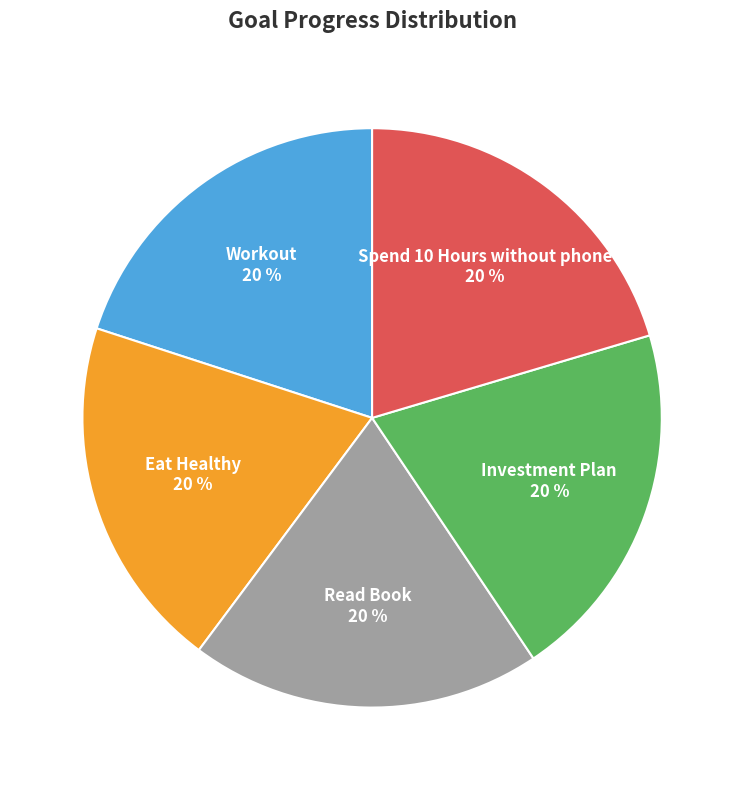

To the nearest percent, what portion does Read Book represent?

20%